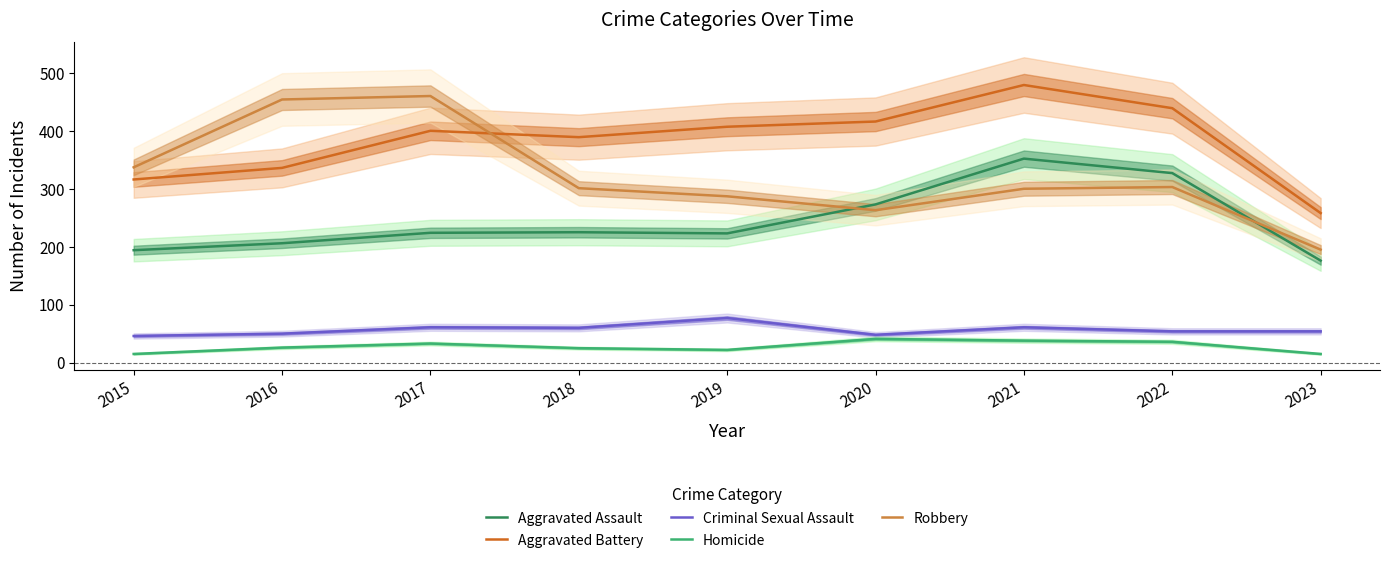

Which series changed the most between 2015 and 2023?

Robbery